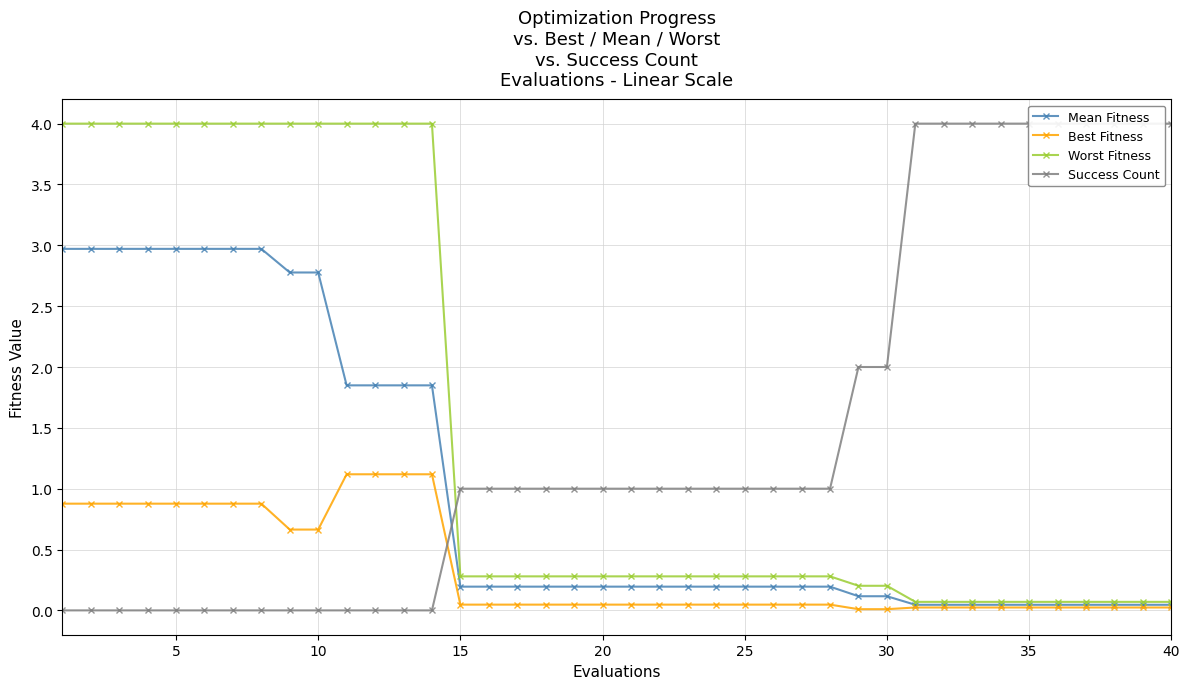

True or false: Mean Fitness has a value of 0.2 at 25.

True